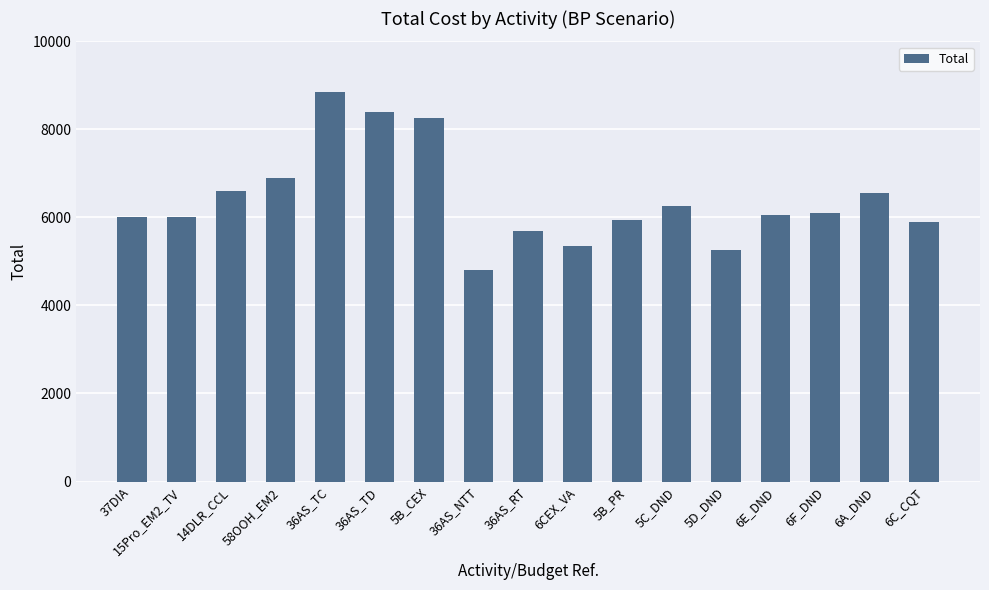

What position from the left is 36AS_TC?

5